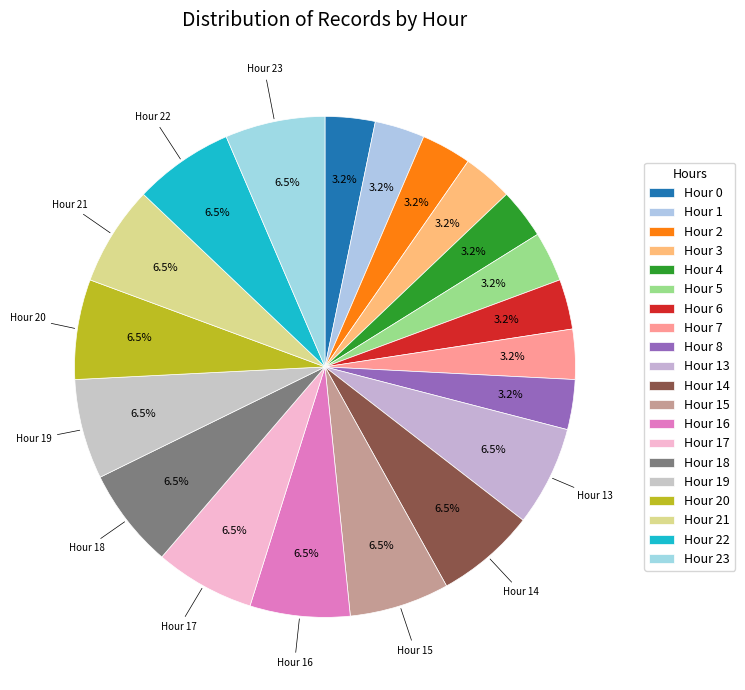

How many slices are in this pie chart?

20